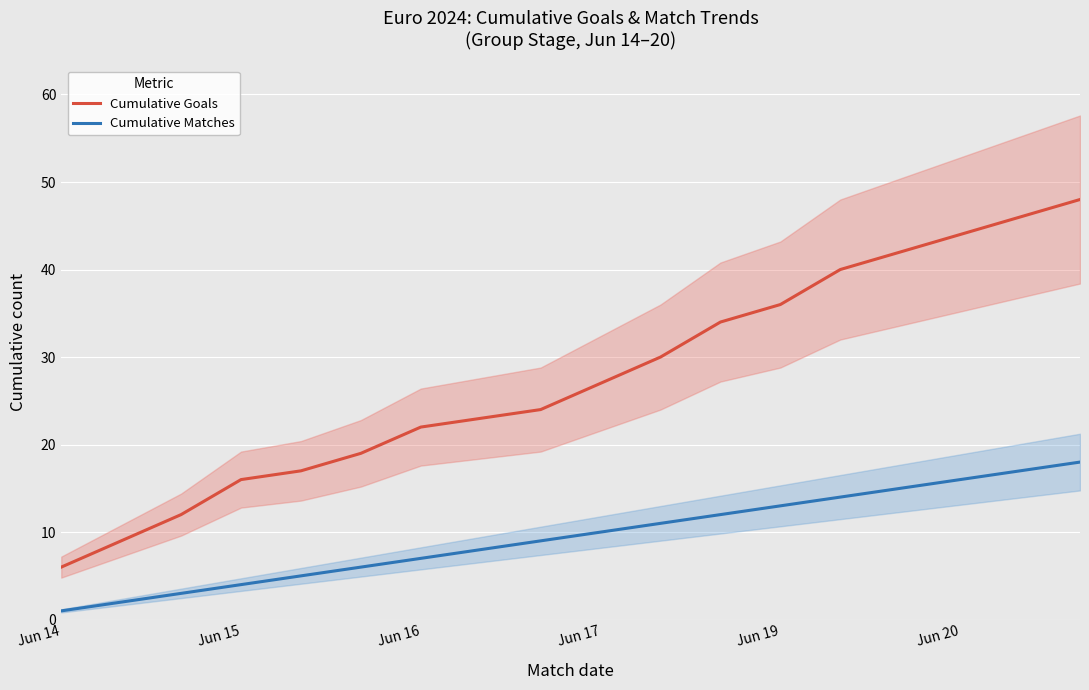

What is the sum of all Cumulative Goals values?

495